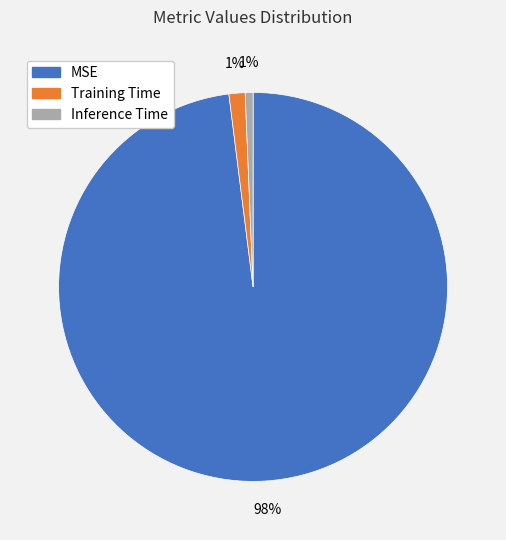

Combined, do Training Time and MSE account for over 50%?

Yes